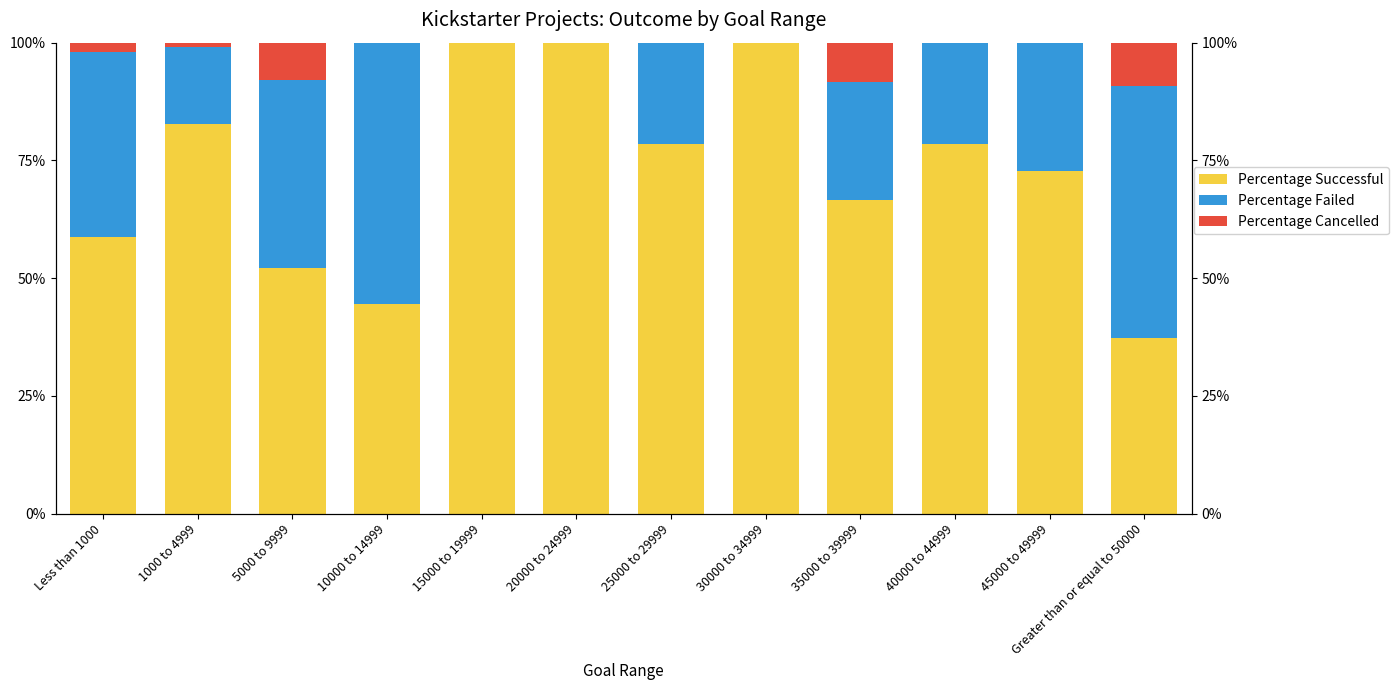

What is the spread (max minus min) of values at Greater than or equal to 50000?

0.4